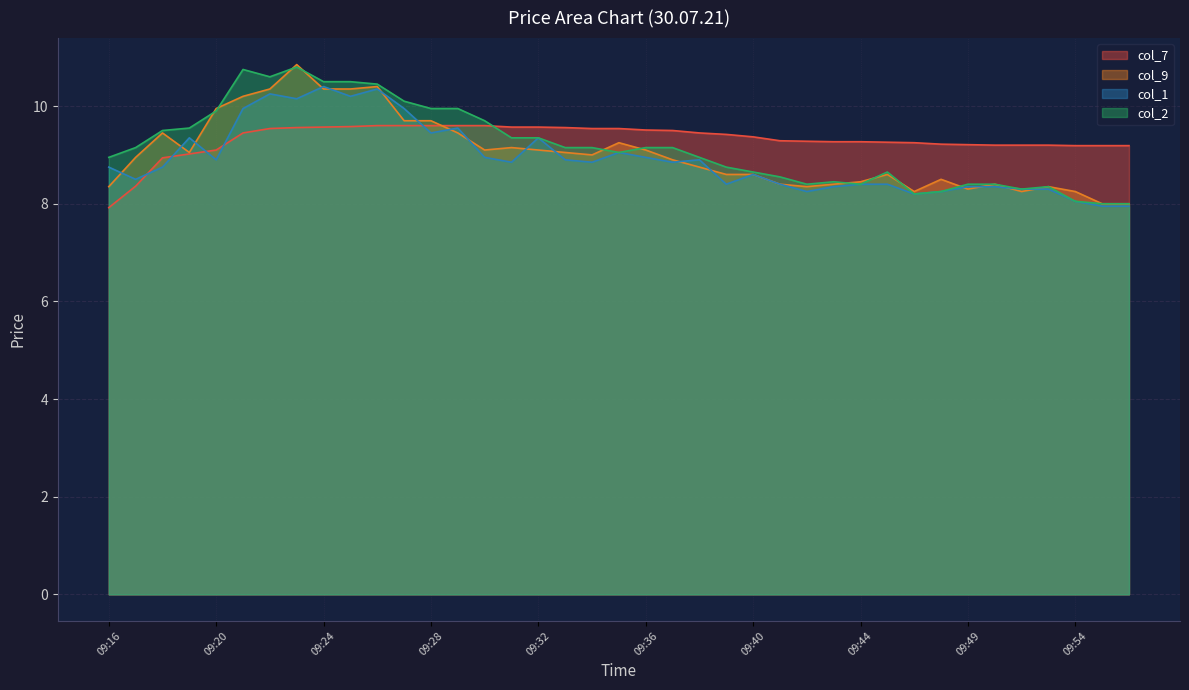

Read the col_9 value at 09:52.

8.2